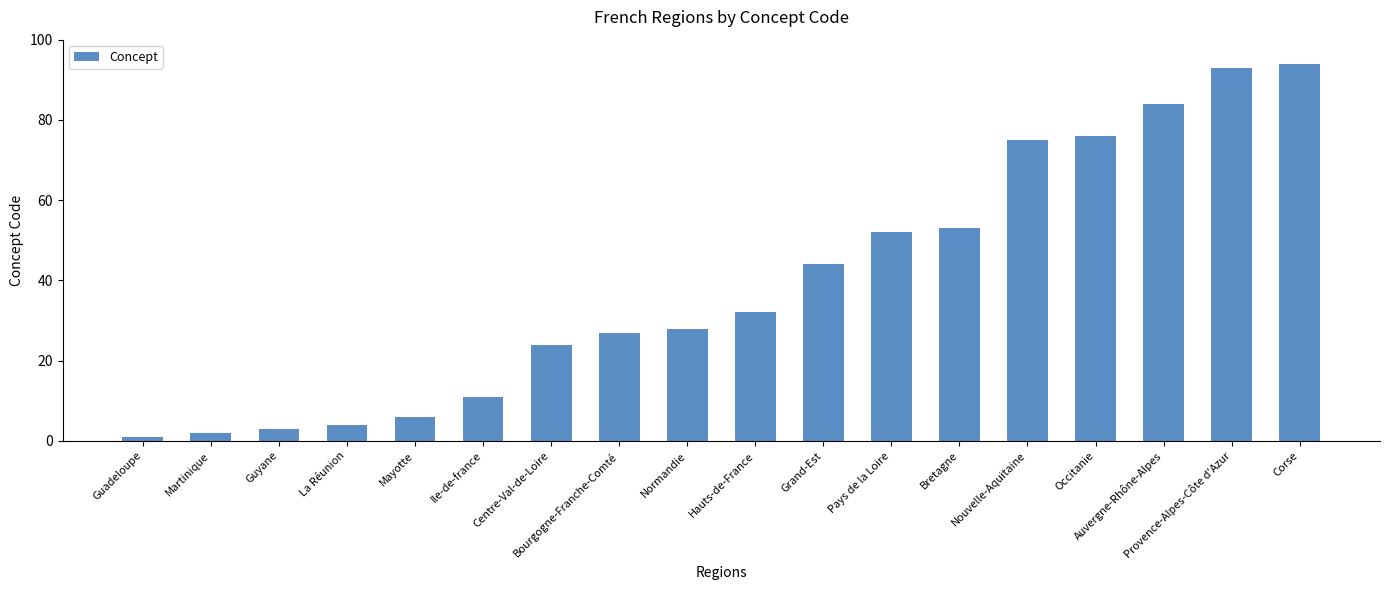

Which category has the highest value across all series?

Corse